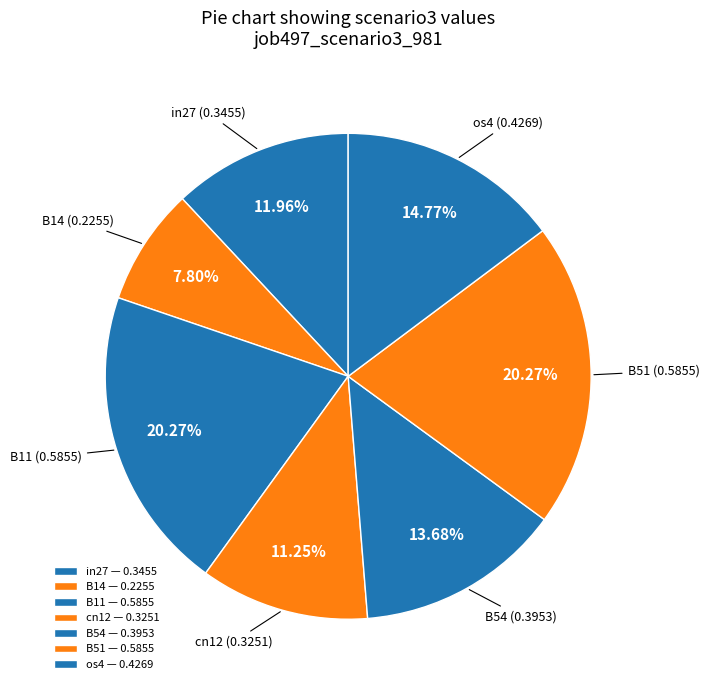

How many slices are in this pie chart?

7